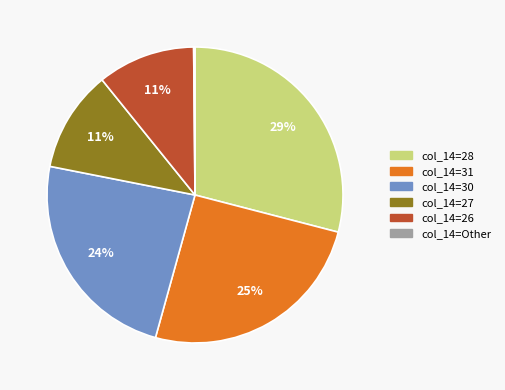

Does any single category account for the majority?

No